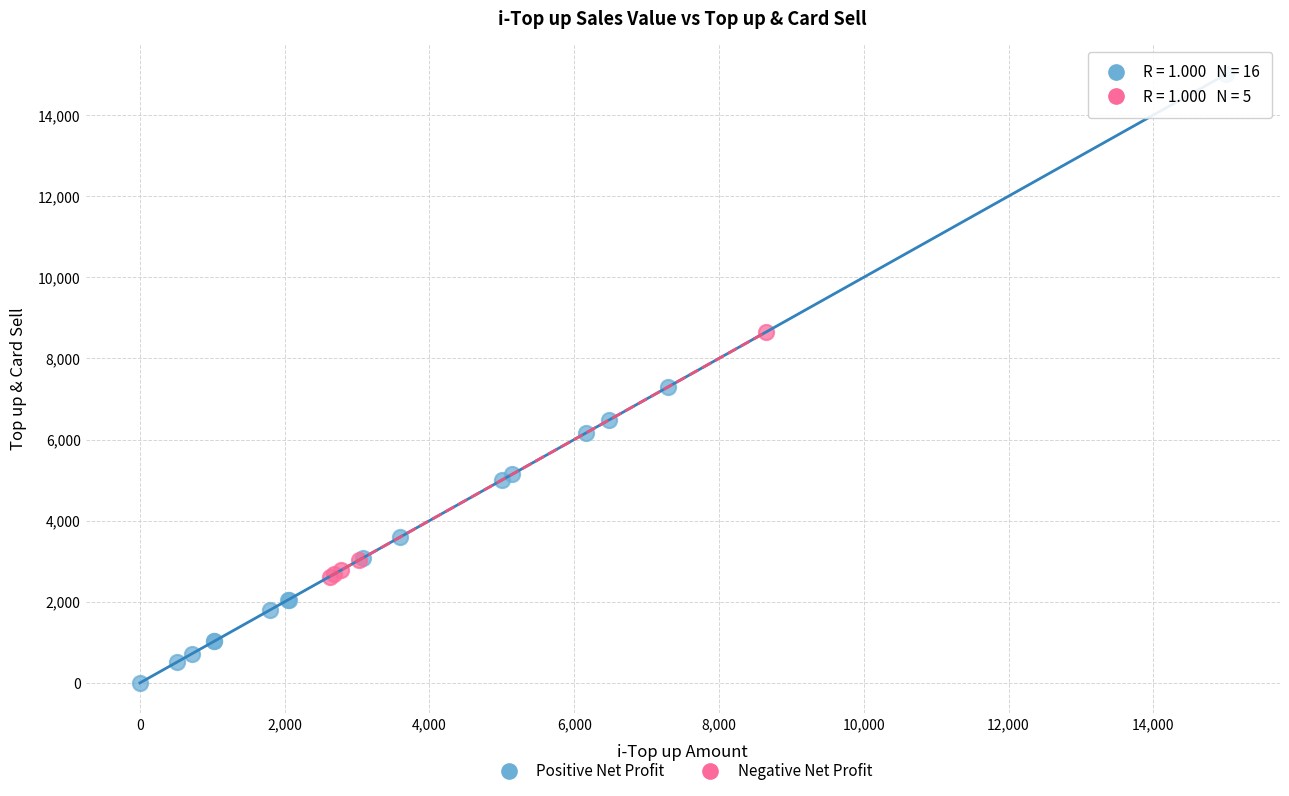

Which series has the largest Y range (max minus min)?

Positive Net Profit